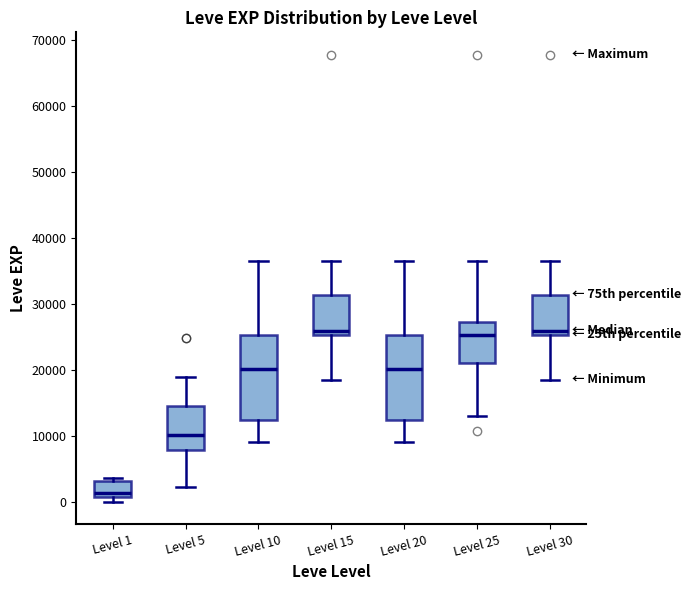

Reading left to right, transcribe this box plot: for each box, give where its median line is, the range the box spans, and where its two whiskers end, as read against the y-axis. The values are not printed on the chart, so give them approximately, as read against the axis.

Level 1: median 1000 (just above the box's lower edge), box 1000 to 3000, whiskers 0 to 4000
Level 5: median 10000, box 8000 to 15000, whiskers 2000 to 19000
Level 10: median 20000, box 12000 to 25000, whiskers 9000 to 36000
Level 15: median 26000, box 25000 to 31000, whiskers 18000 to 36000
Level 20: median 20000, box 12000 to 25000, whiskers 9000 to 36000
Level 25: median 25000, box 21000 to 27000, whiskers 13000 to 36000
Level 30: median 26000, box 25000 to 31000, whiskers 18000 to 36000